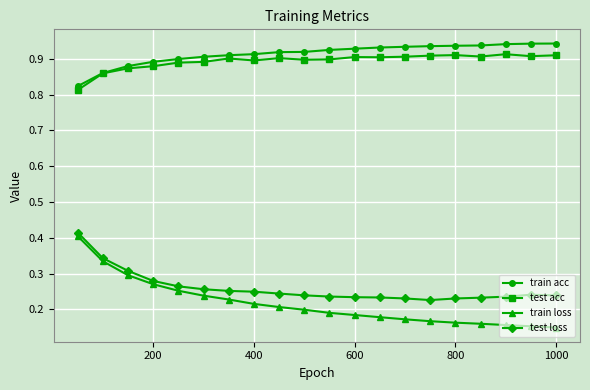

True or false: train acc and train loss cross at least once.

False